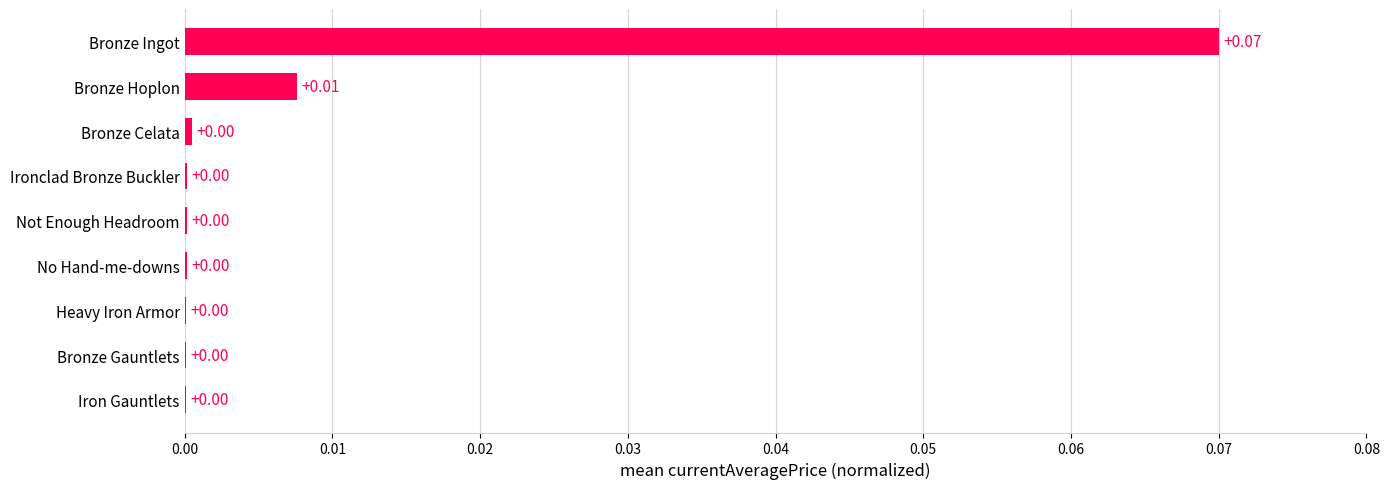

Which has a higher value, Bronze Ingot or Not Enough Headroom?

Bronze Ingot